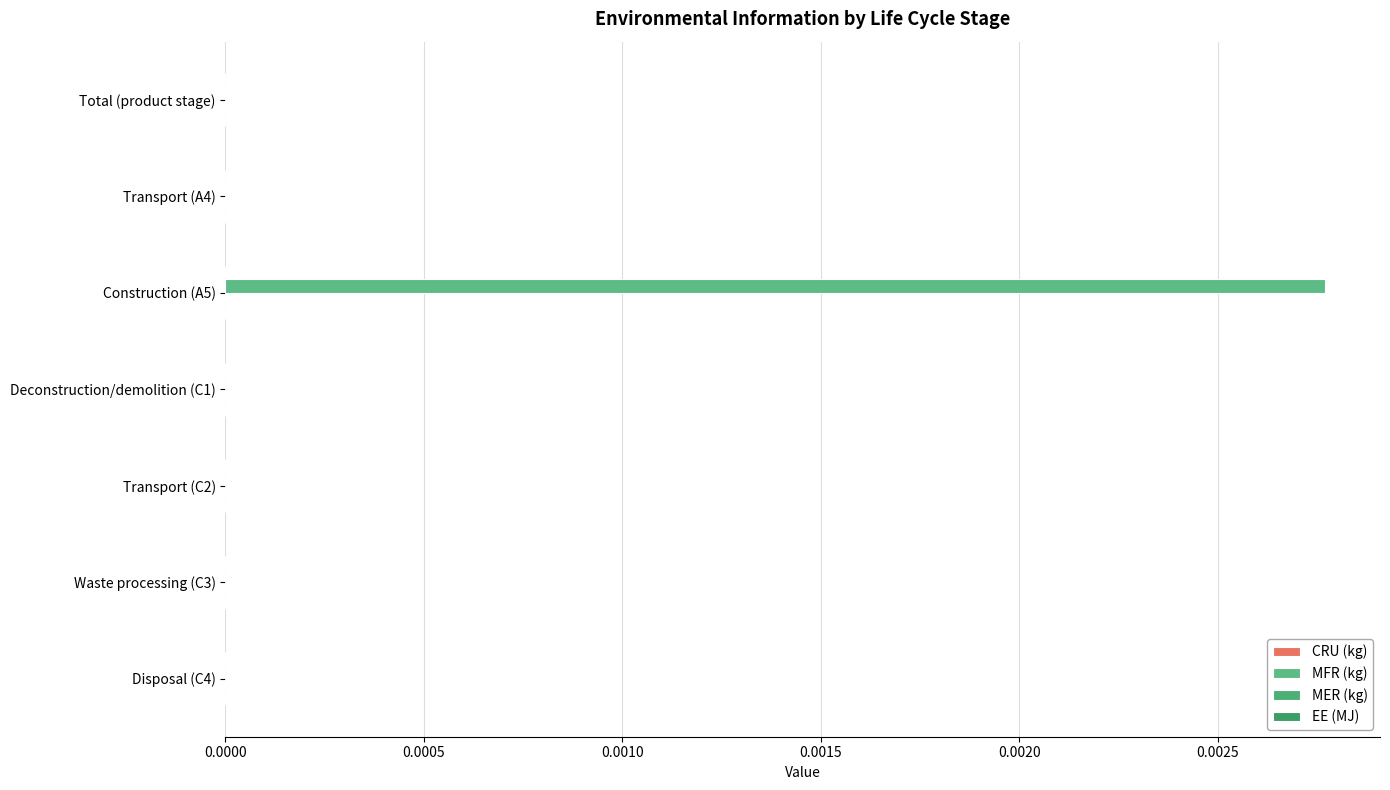

Are the bars grouped side by side (vs. stacked)?

No